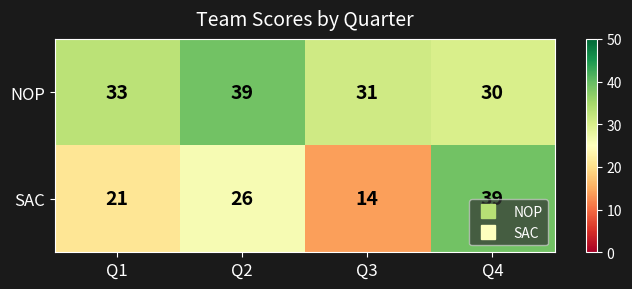

Reading left to right, extract all data points from this chart.

NOP: Q1=33	Q2=39	Q3=31	Q4=30
SAC: Q1=21	Q2=26	Q3=14	Q4=39